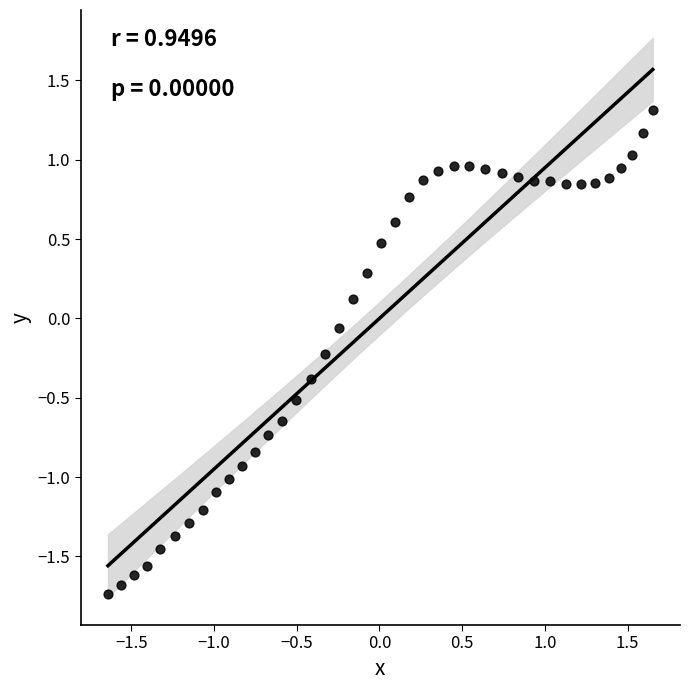

What is the range of X values (max minus min)?

3.3